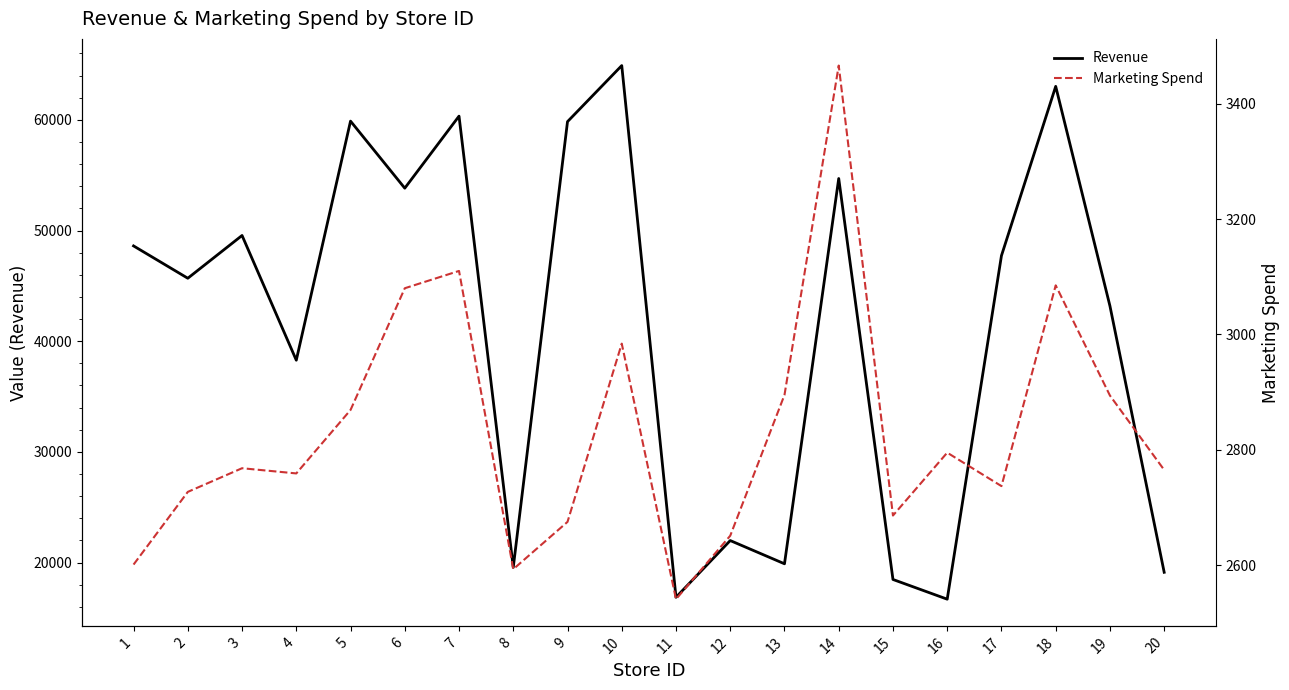

Which has a higher value, 19 or 14?

14